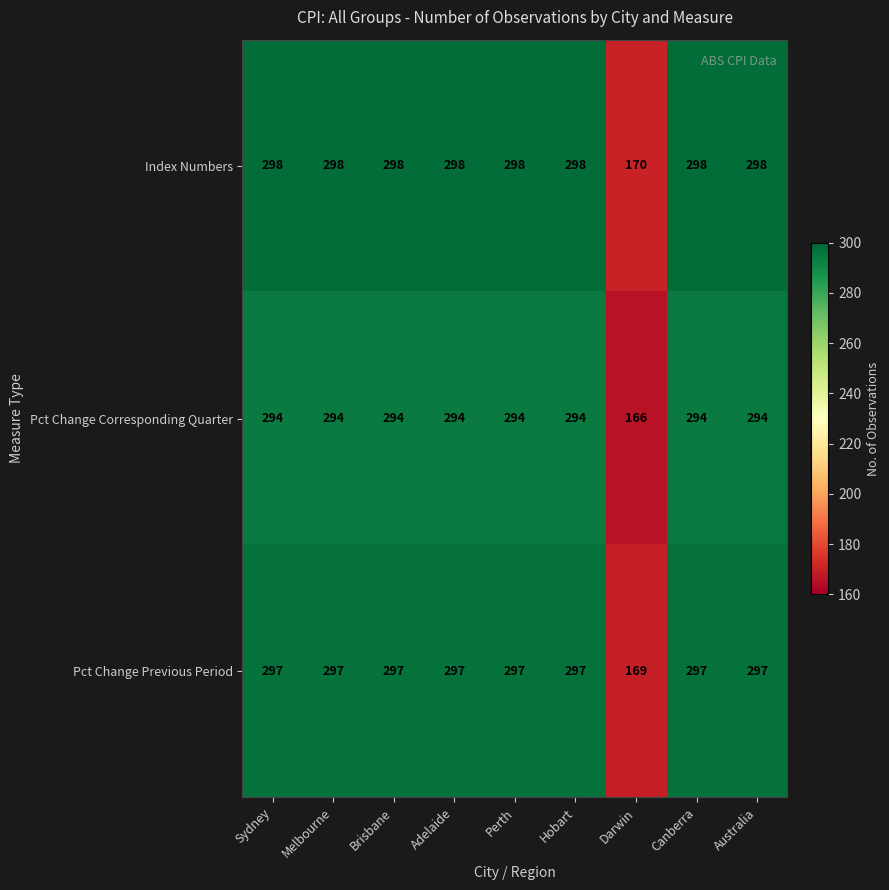

What is the sum of the Pct Change Previous Period values at Canberra and Darwin?

466